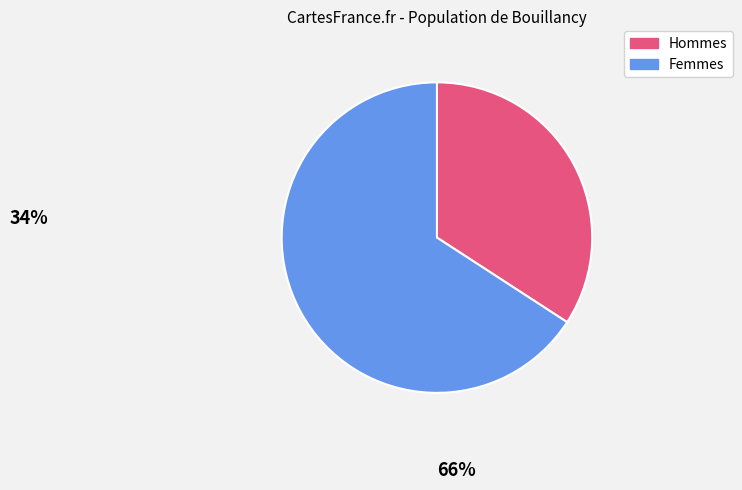

Do Femmes and Hommes together represent more than half of the pie?

Yes